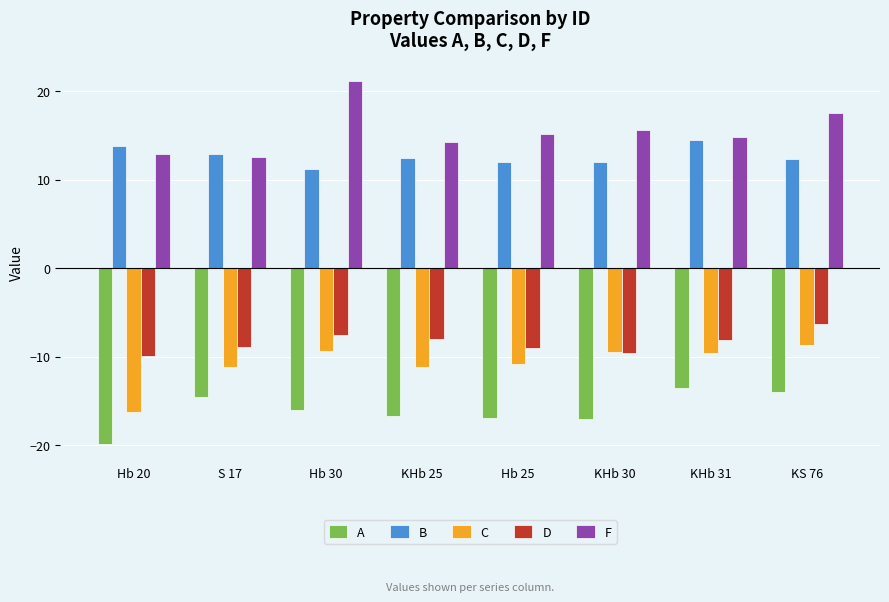

Are the bars grouped side by side (vs. stacked)?

Yes